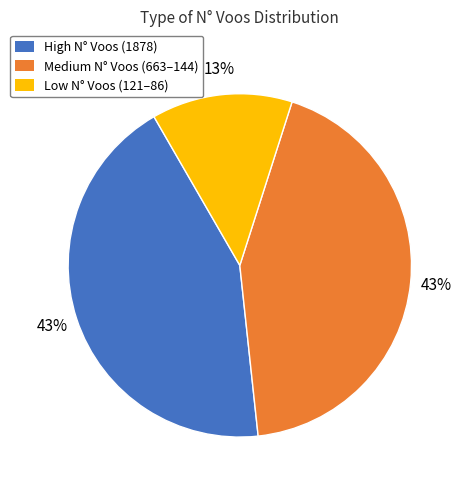

Between Medium N° Voos (663–144) and Low N° Voos (121–86), which is larger?

Medium N° Voos (663–144)